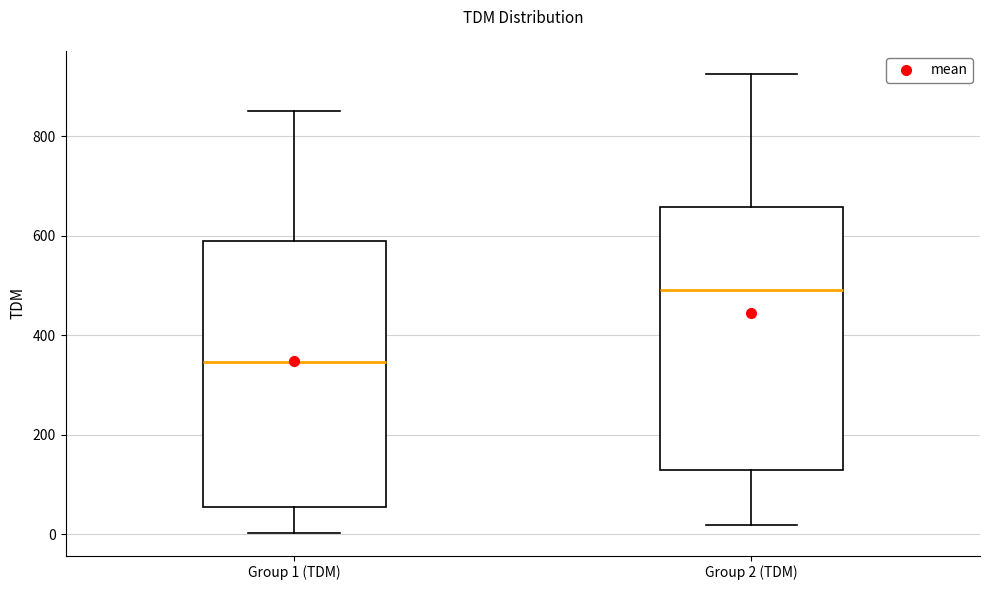

Which box has the lowest median line?

Group 1 (TDM)